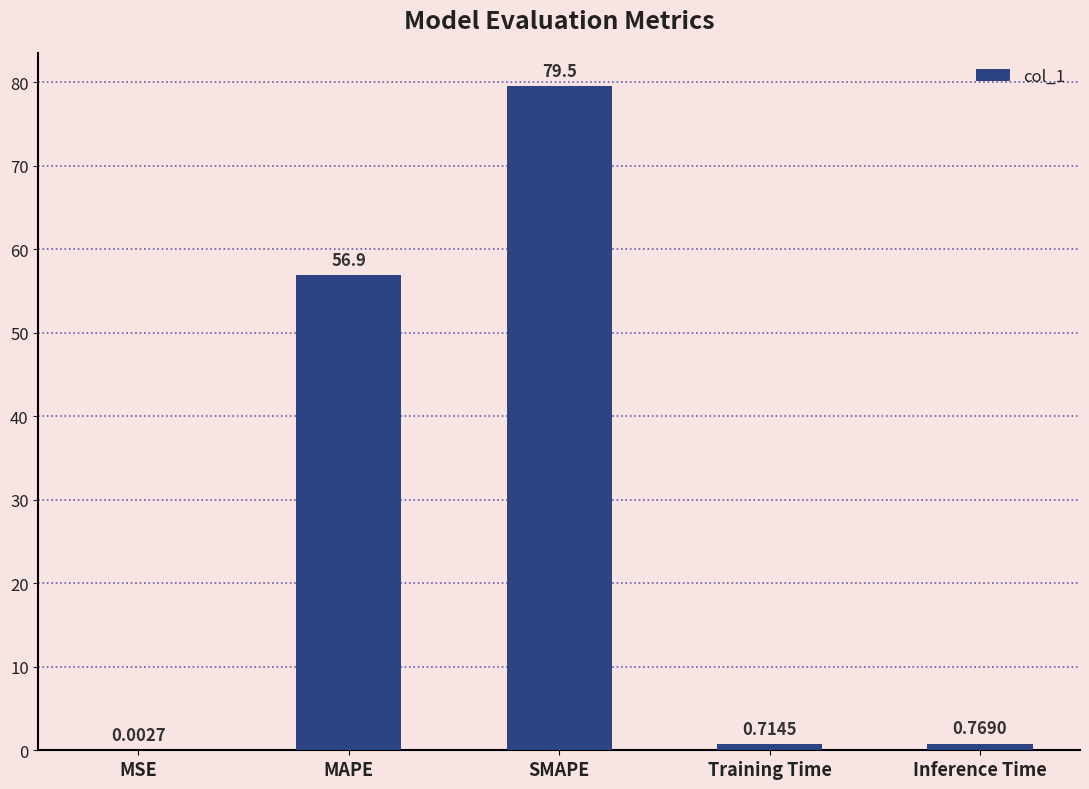

Which category has the highest value across all series?

SMAPE